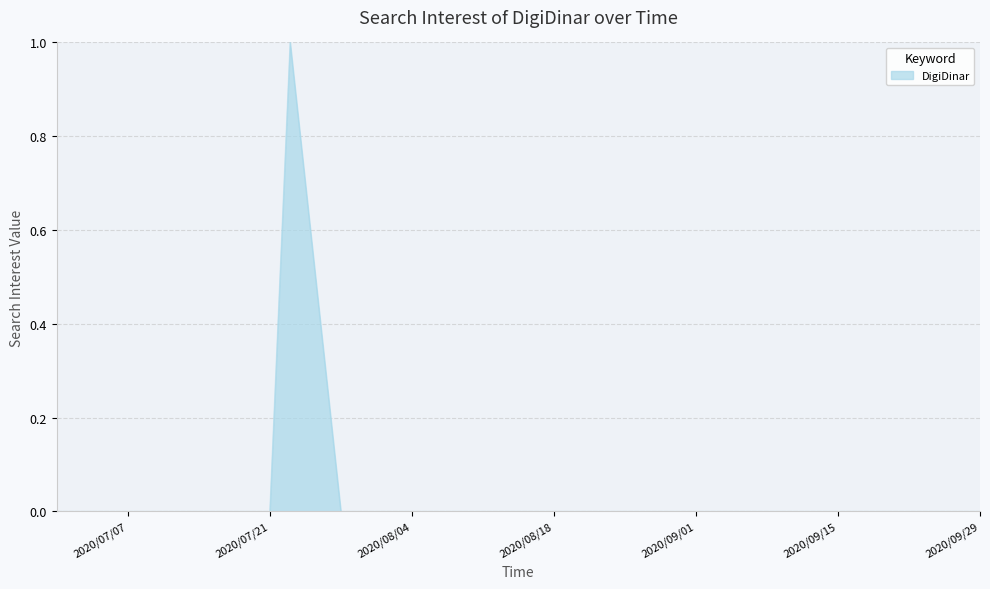

Does the chart display data point markers on the line(s)?

No